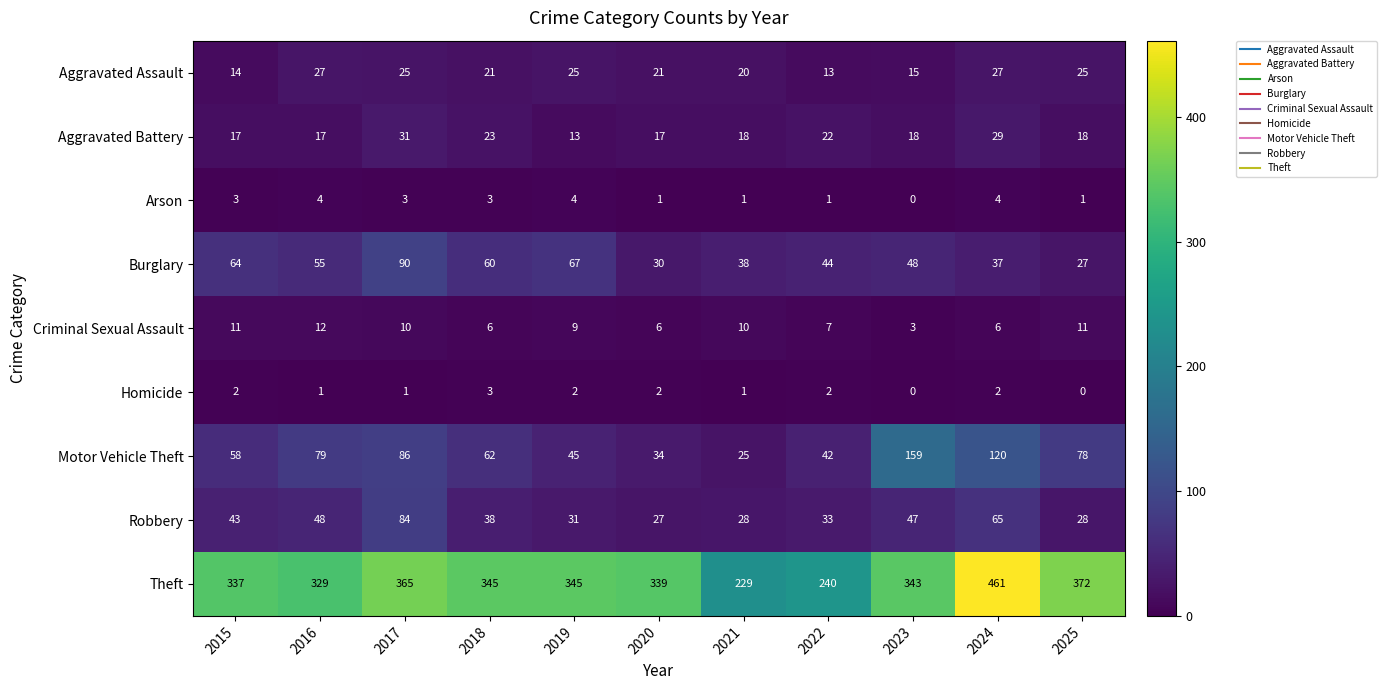

What is the maximum value shown in the chart?

461